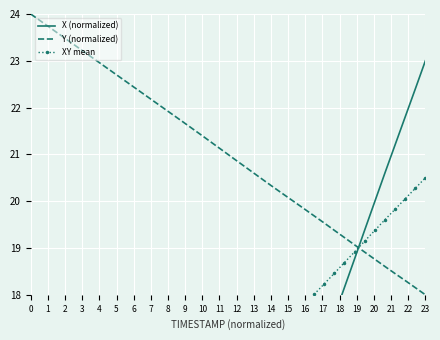

What are all the series names shown in the legend?

X (normalized), Y (normalized), XY mean